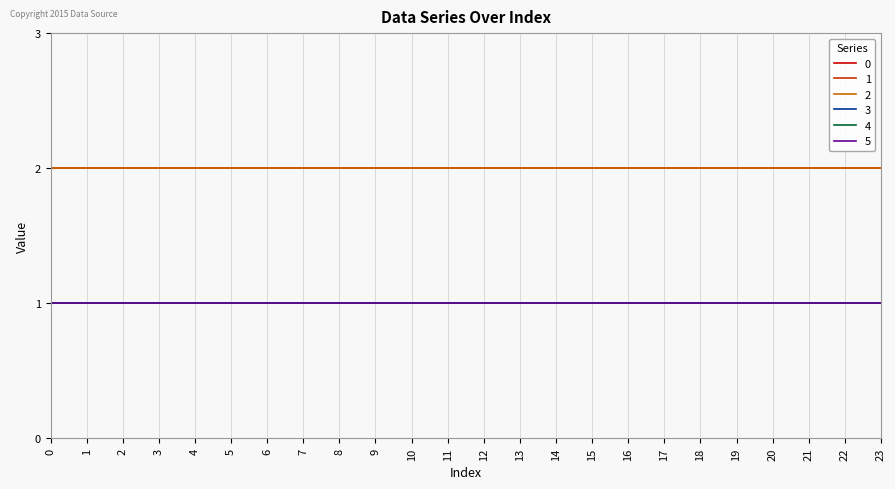

What is the approximate value of 0 at 21?

2